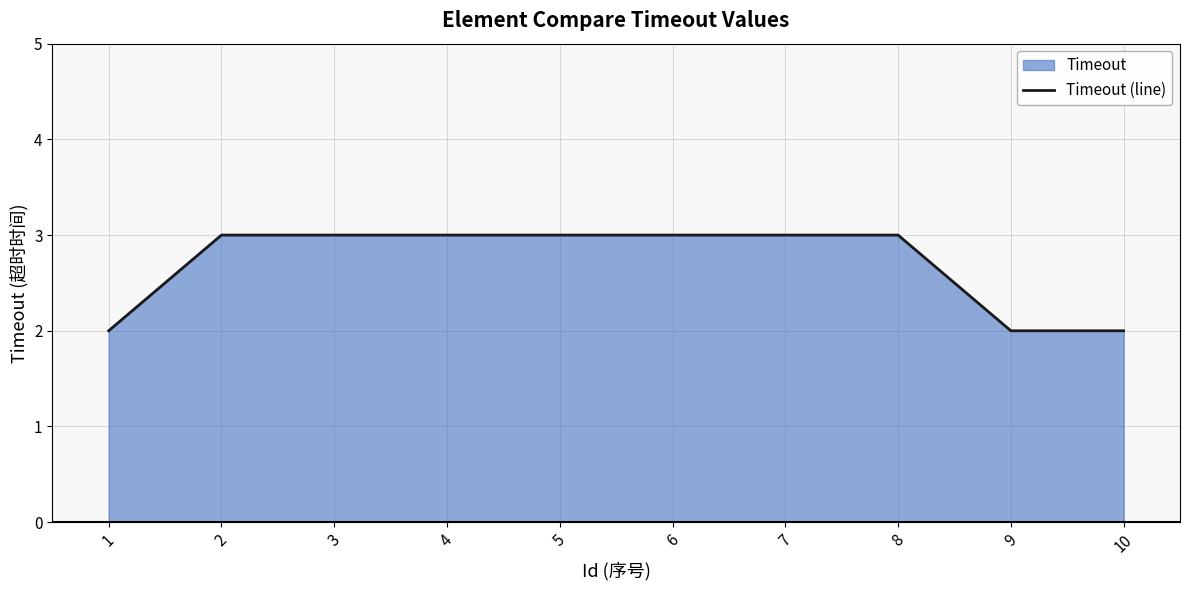

Which label corresponds to the smallest value in the chart?

1